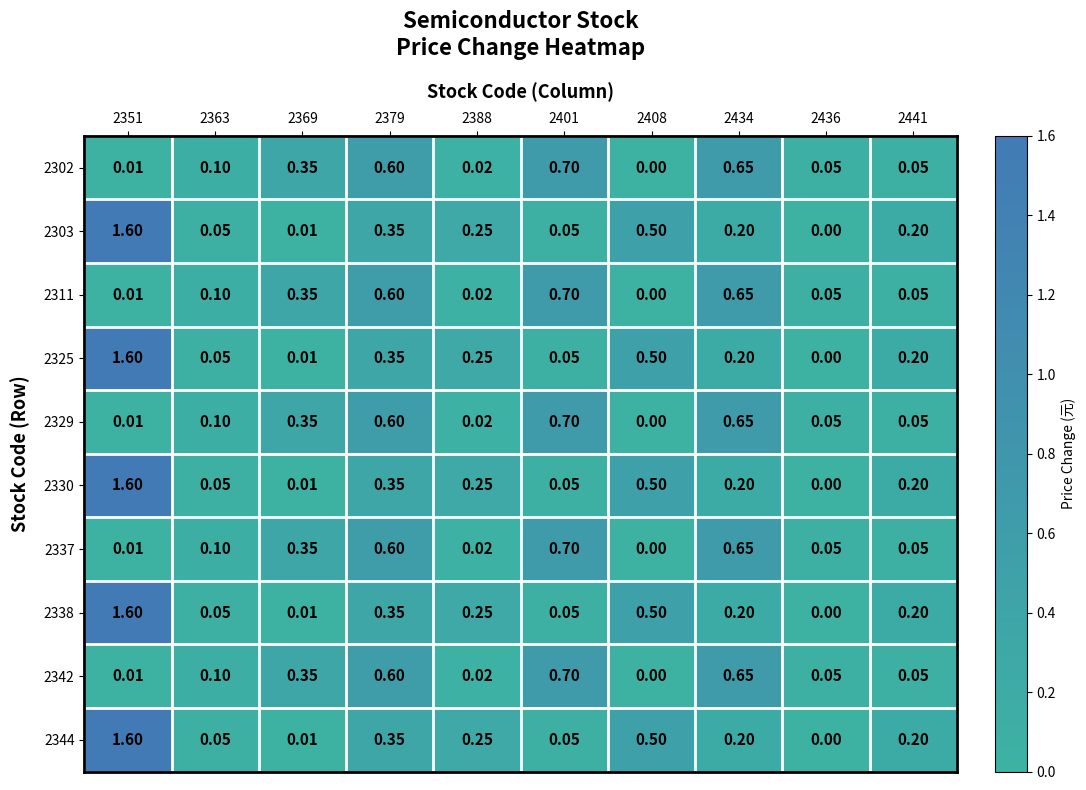

What is the total value across all series at 2388?

1.4